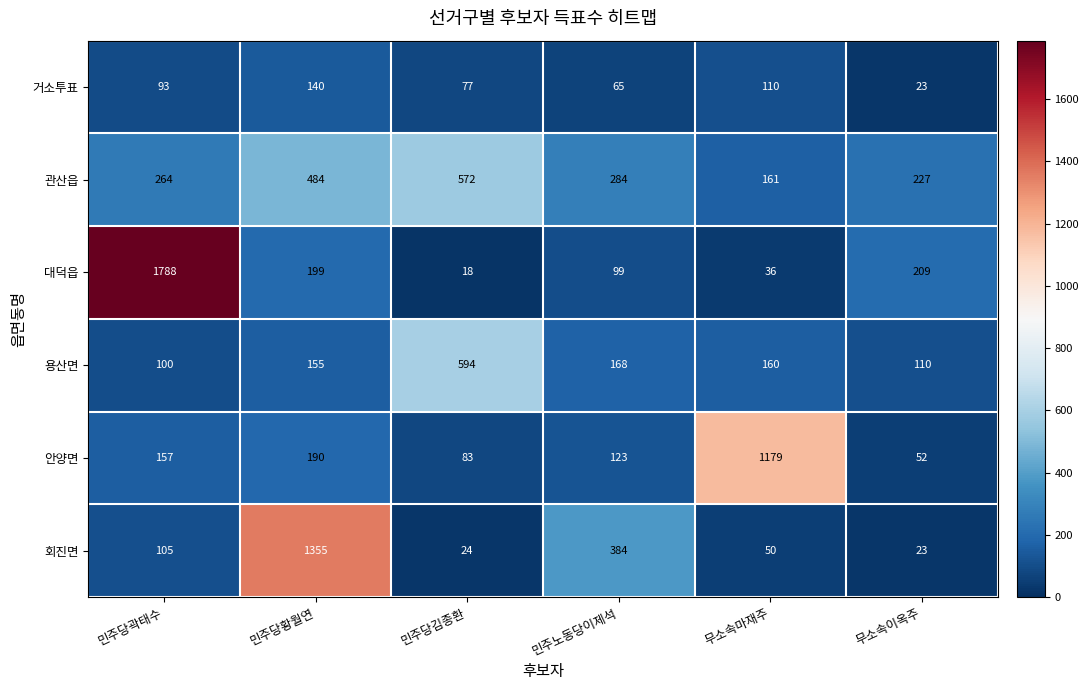

What is the approximate value of 회진면 at 민주당곽태수, to the nearest 50?

100